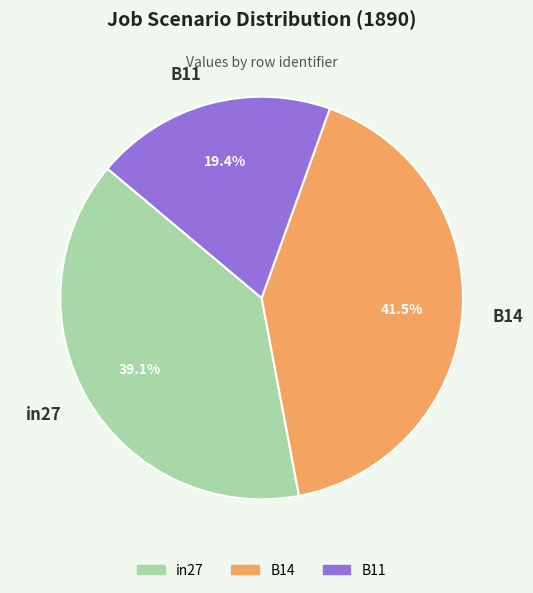

Count the number of slices in the pie.

3